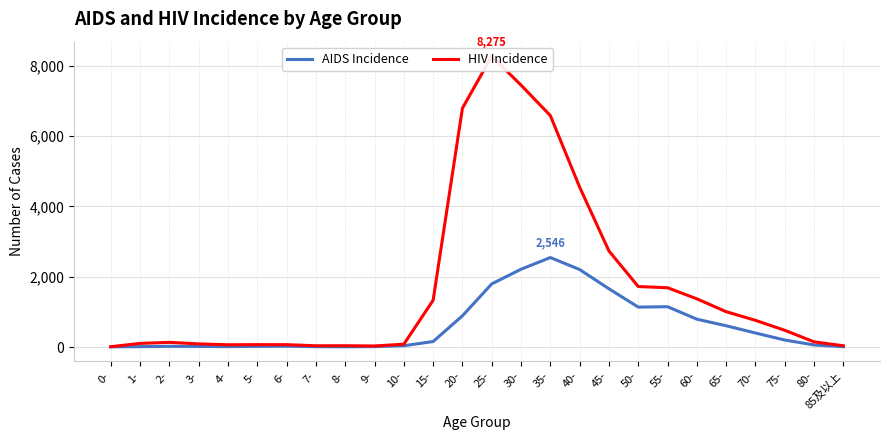

Rank the categories by HIV Incidence value from highest to lowest.

25-, 30-, 20-, 35-, 40-, 45-, 50-, 55-, 60-, 15-, 65-, 70-, 75-, 80-, 2-, 1-, 3-, 10-, 5-, 6-, 4-, 8-, 7-, 85及以上, 9-, 0-